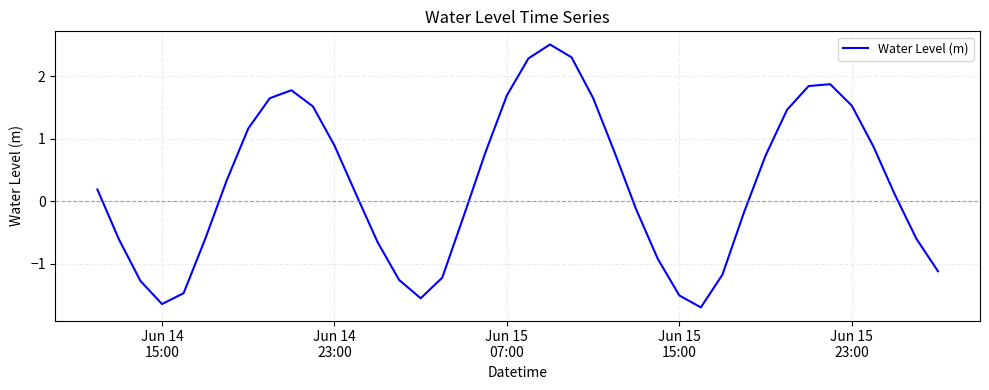

What is the maximum value shown in the chart?

2.5